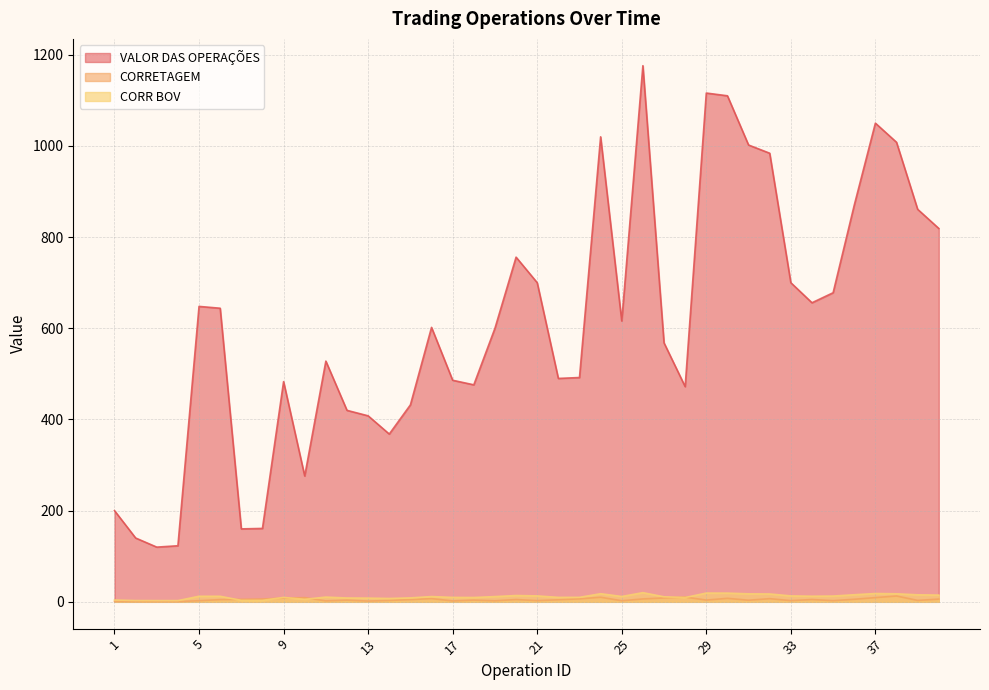

Is it true that CORRETAGEM equals 6.5 at 23?

True